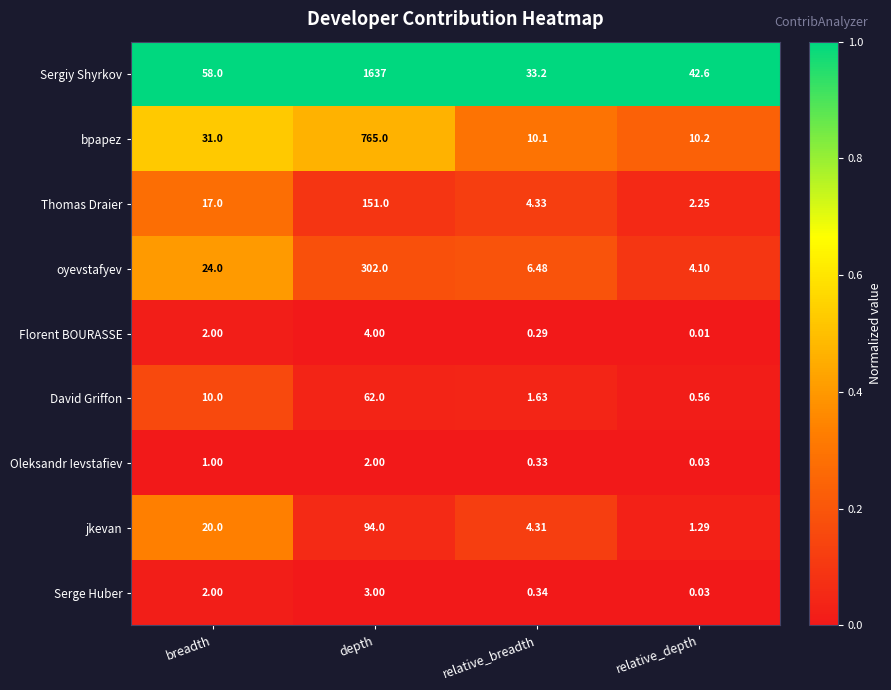

List the series in order of their peak value, lowest first.

Oleksandr Ievstafiev, Serge Huber, Florent BOURASSE, David Griffon, jkevan, Thomas Draier, oyevstafyev, bpapez, Sergiy Shyrkov